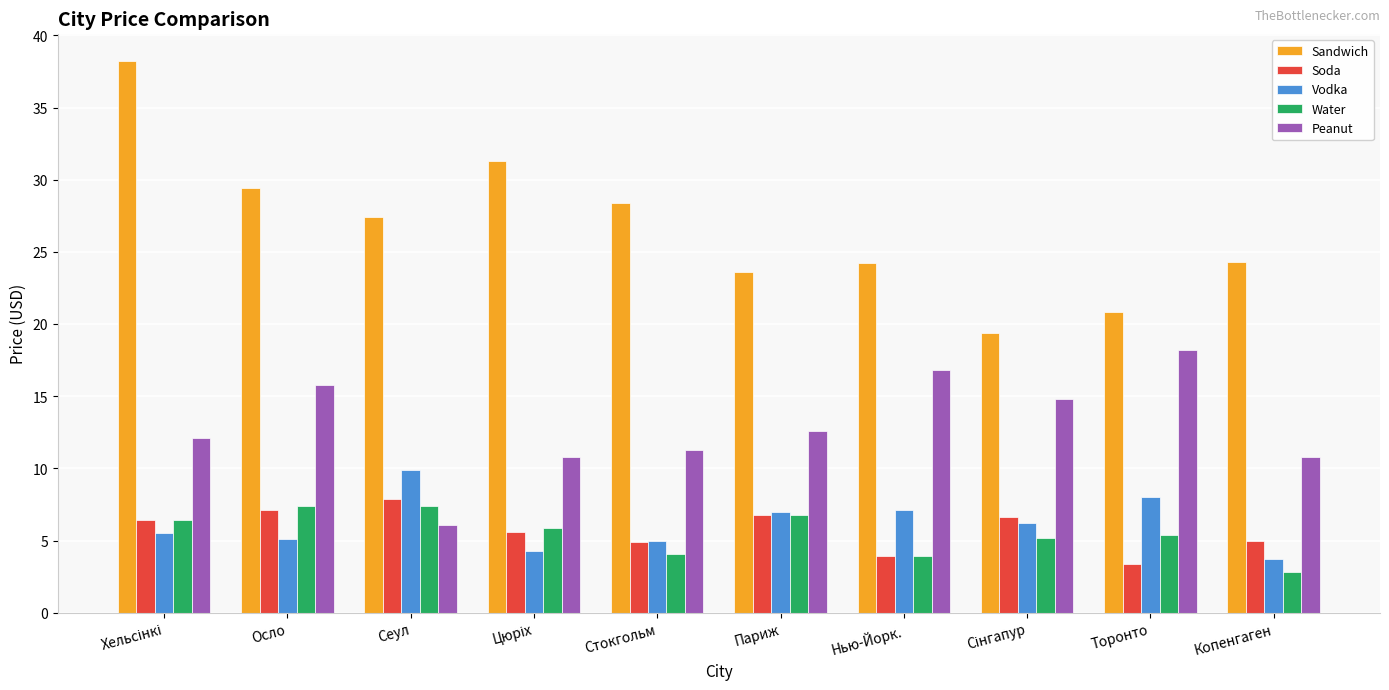

What are all the series names shown in the legend?

Sandwich, Soda, Vodka, Water, Peanut